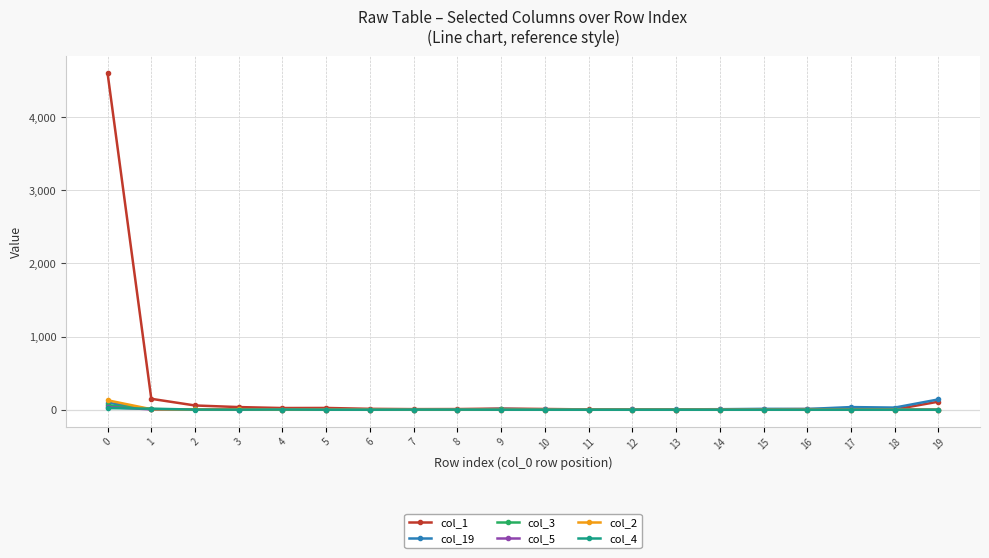

True or false: col_1 has more than 2 interior local peaks.

True